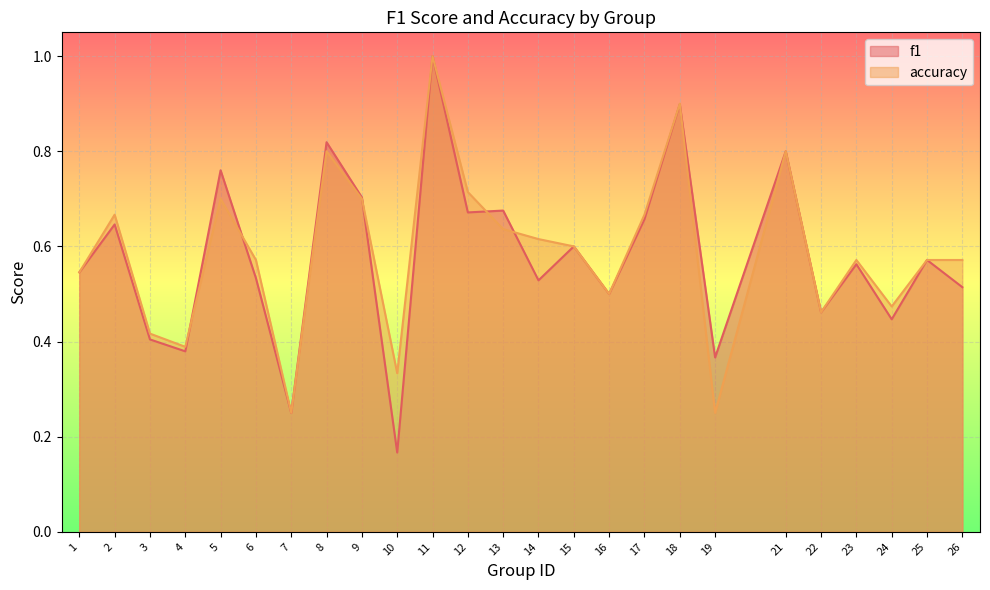

Which label corresponds to the smallest value in the chart?

10